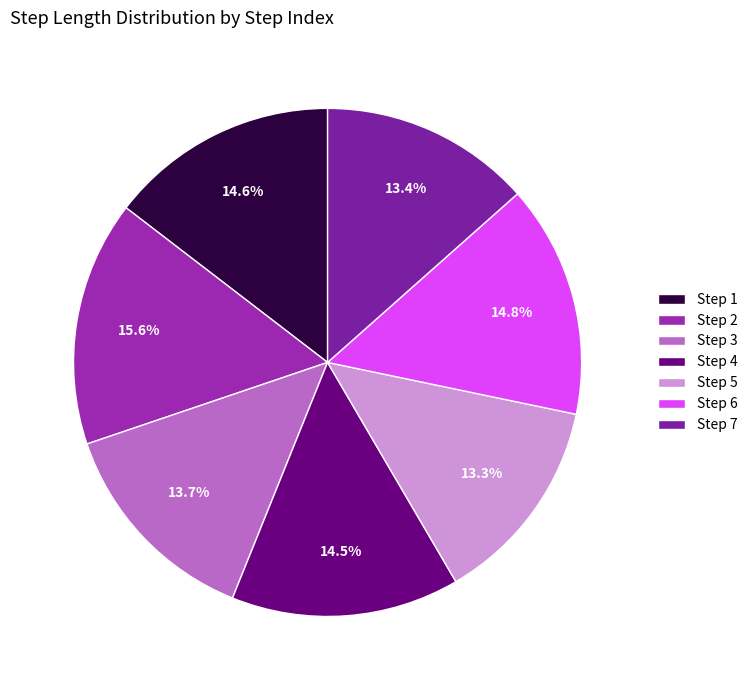

What is the smallest slice in the pie chart?

5